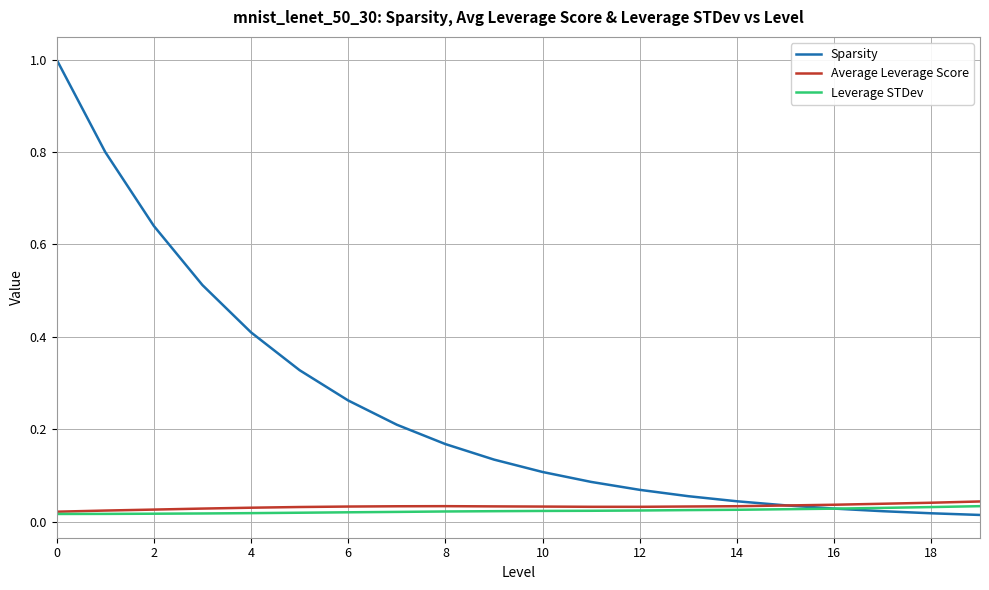

Which series has the largest total across all categories?

Sparsity